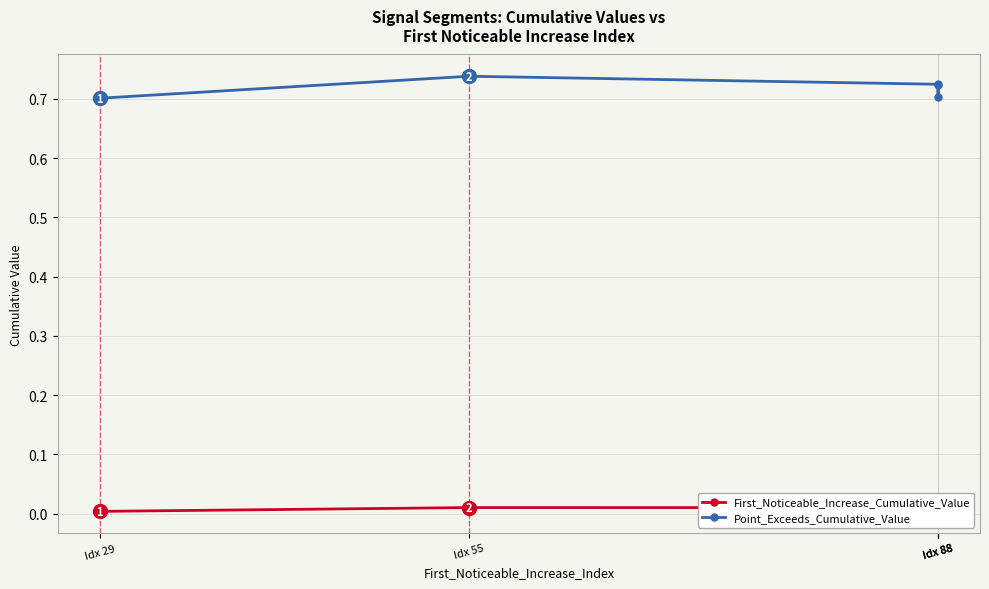

What is the minimum value for Point_Exceeds_Cumulative_Value?

0.7